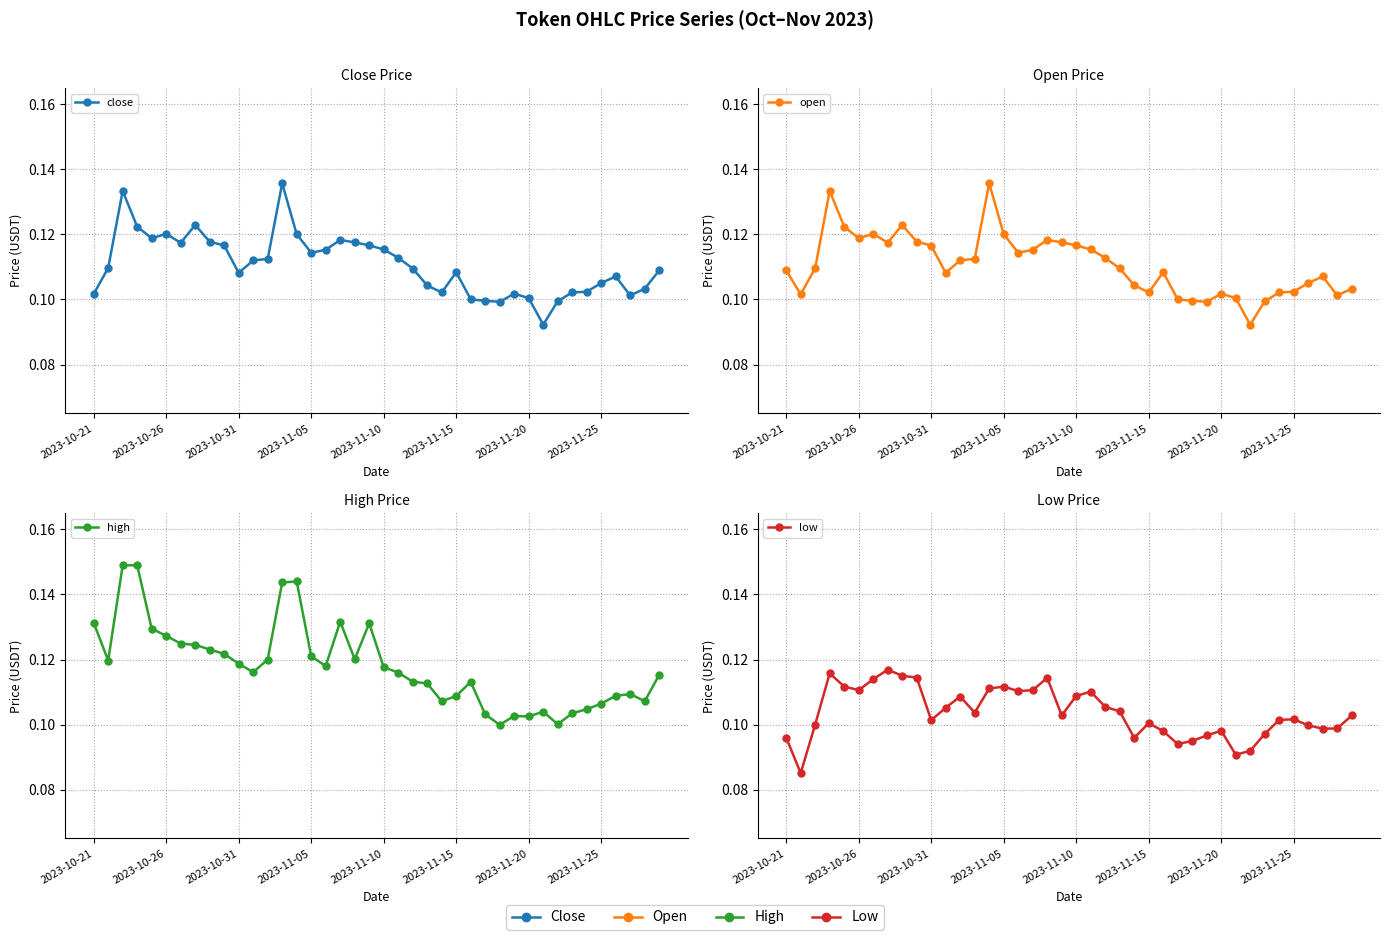

True or false: open and high cross at least once.

False